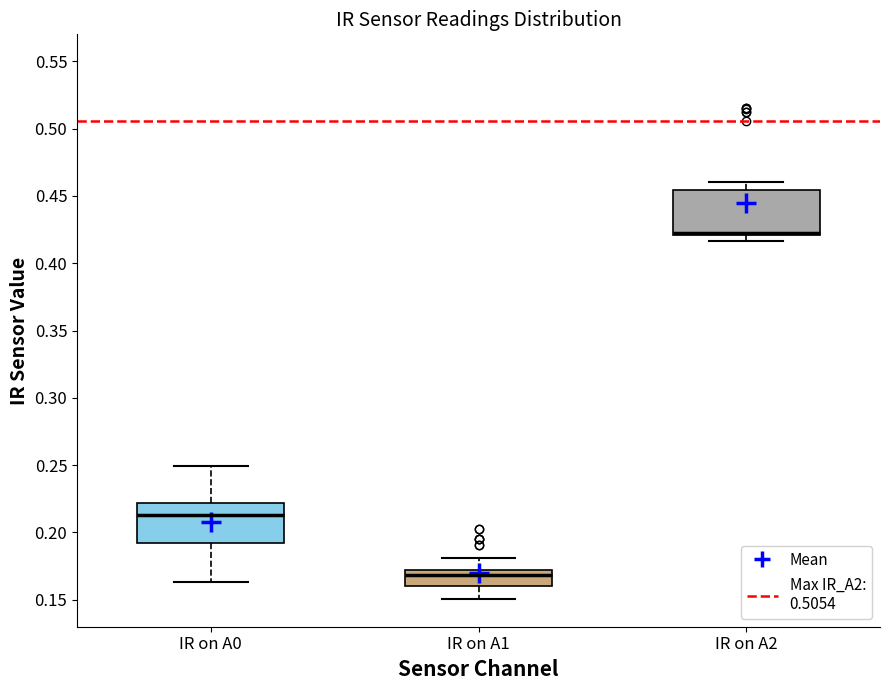

Reading left to right, read every box against the y-axis: the position of its median line, the range the box covers, and the ends of its whiskers. The values are not printed on the chart, so give them approximately, as read against the axis.

IR on A0: median 0.215, box 0.190 to 0.220, whiskers 0.165 to 0.250
IR on A1: median 0.170 (just below the box's upper edge), box 0.160 to 0.170, whiskers 0.150 to 0.180
IR on A2: median 0.425 (drawn on the box's lower edge), box 0.420 to 0.455, whiskers 0.415 to 0.460